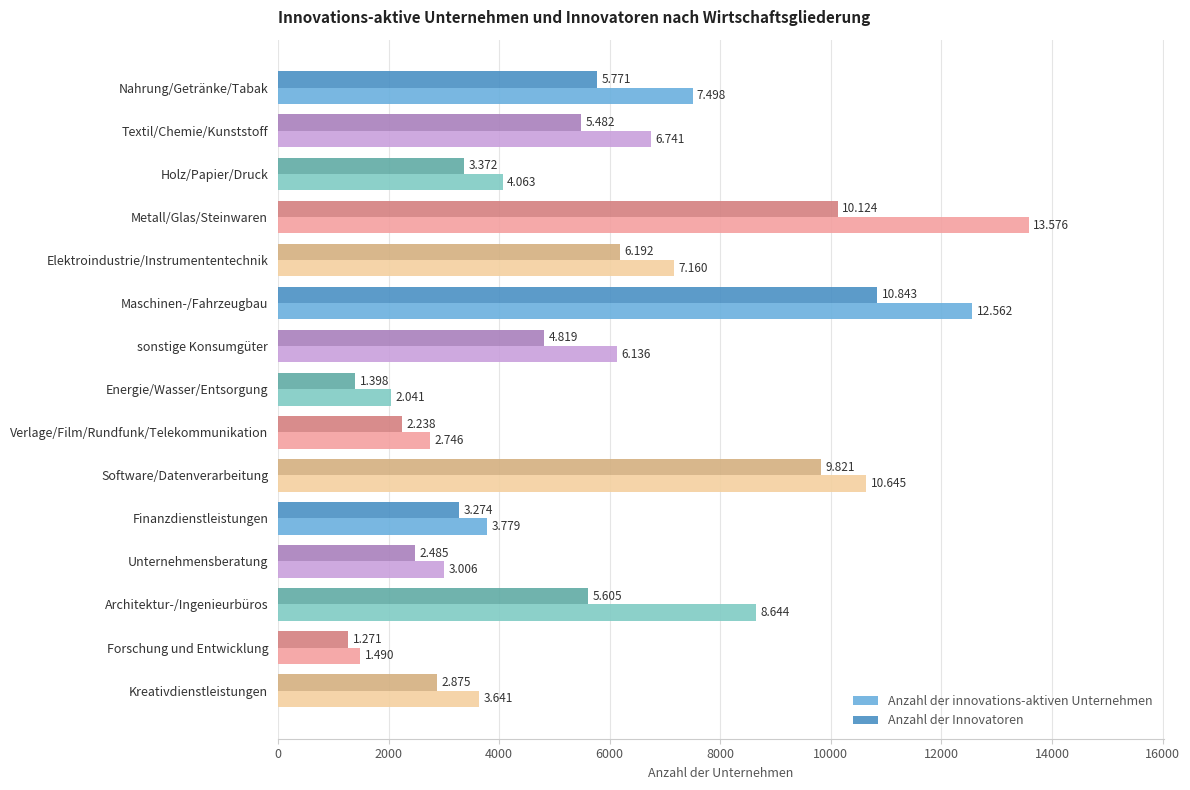

What are all the series names shown in the legend?

Anzahl der innovations-aktiven Unternehmen, Anzahl der Innovatoren